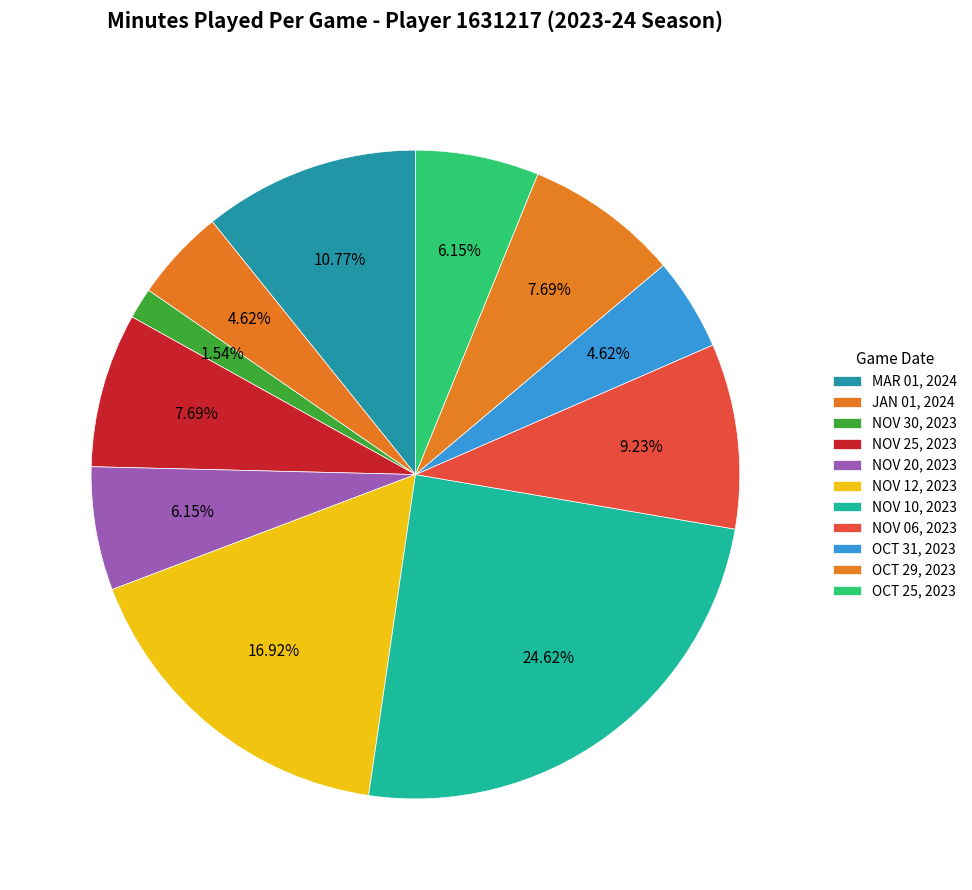

To the nearest percent, what is the average slice percentage?

9%